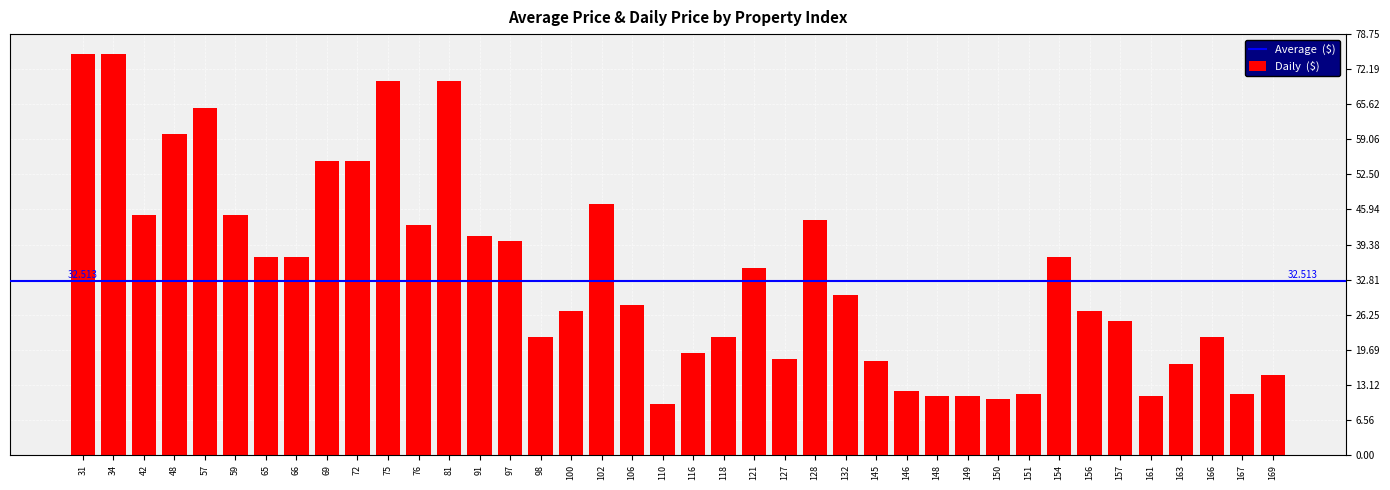

Reading left to right, what are all the values shown in this chart?

75.0	75.0	45.0	60.0	65.0	45.0	37.0	37.0	55.0	55.0	70.0	43.0	70.0	41.0	40.0	22.0	27.0	47.0	28.0	9.5	19.0	22.0	35.0	18.0	44.0	29.9	17.5	12.0	11.0	11.0	10.5	11.5	37.0	27.0	25.0	11.0	17.0	22.0	11.5	15.0